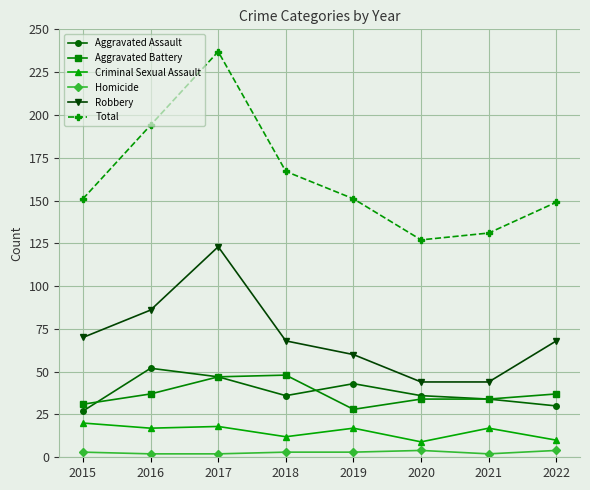

How many lines are shown in the chart?

6